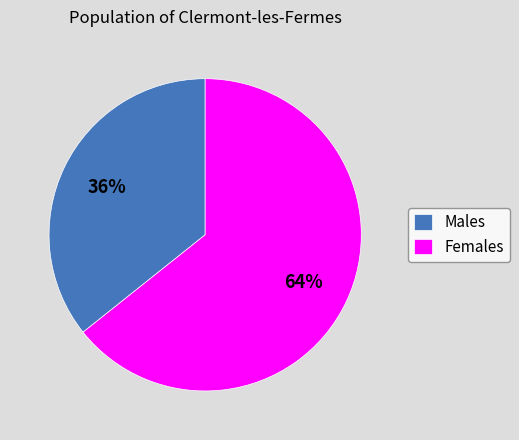

To the nearest percent, what portion does Males represent?

36%